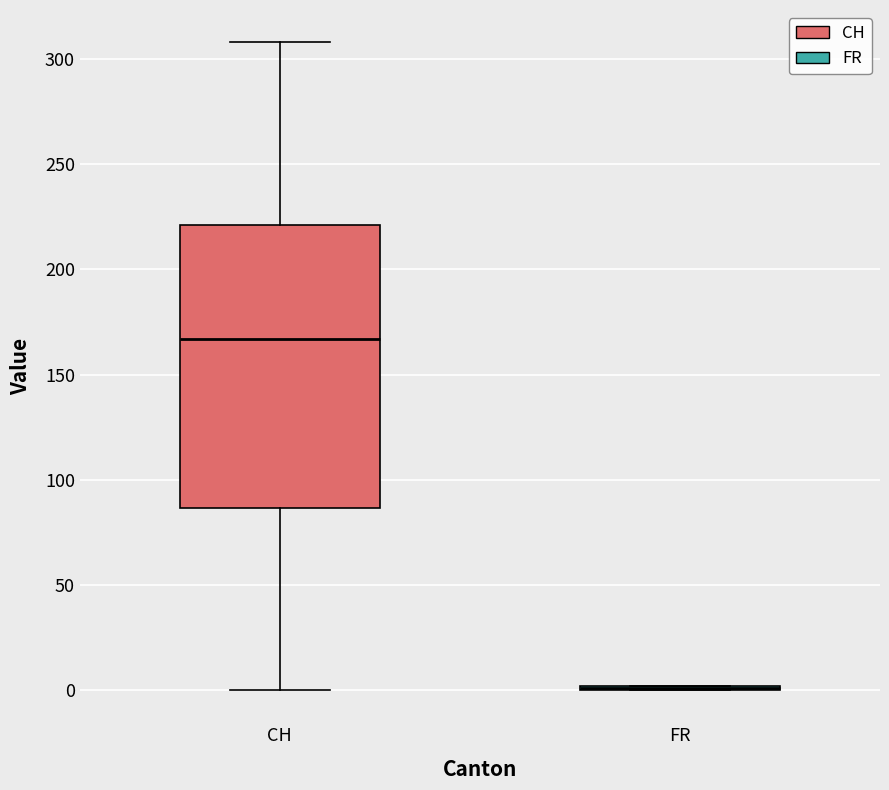

Reading left to right, transcribe this box plot: for each box, give where its median line is, the range the box spans, and where its two whiskers end, as read against the y-axis. The values are not printed on the chart, so give them approximately, as read against the axis.

CH: median 165, box 85 to 220, whiskers 0 to 310
FR: box collapsed to a line at 0, whiskers 0 to 0